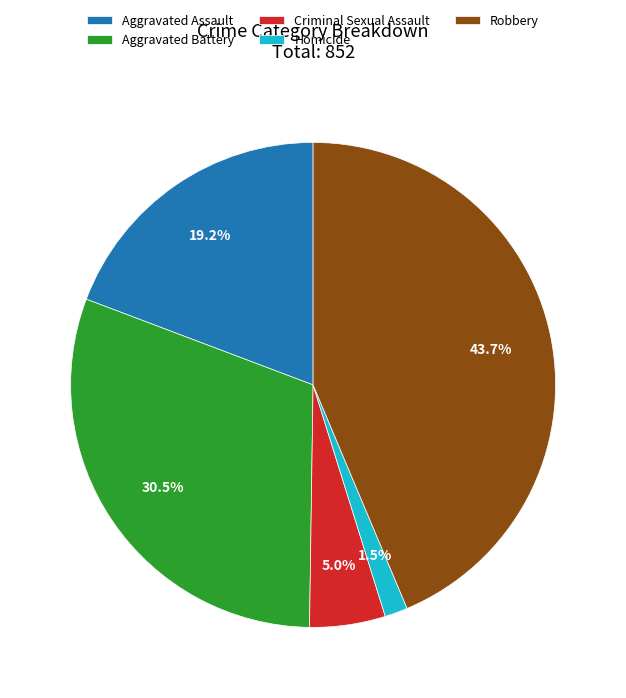

What percentage is the Aggravated Assault slice, to the nearest percent?

19%